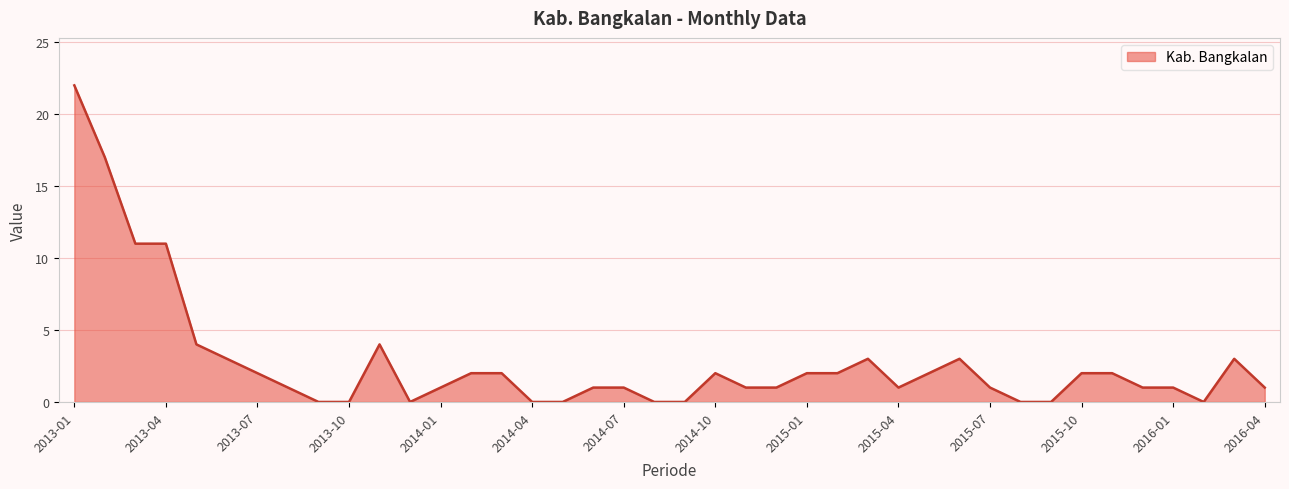

What is the maximum value shown in the chart?

22